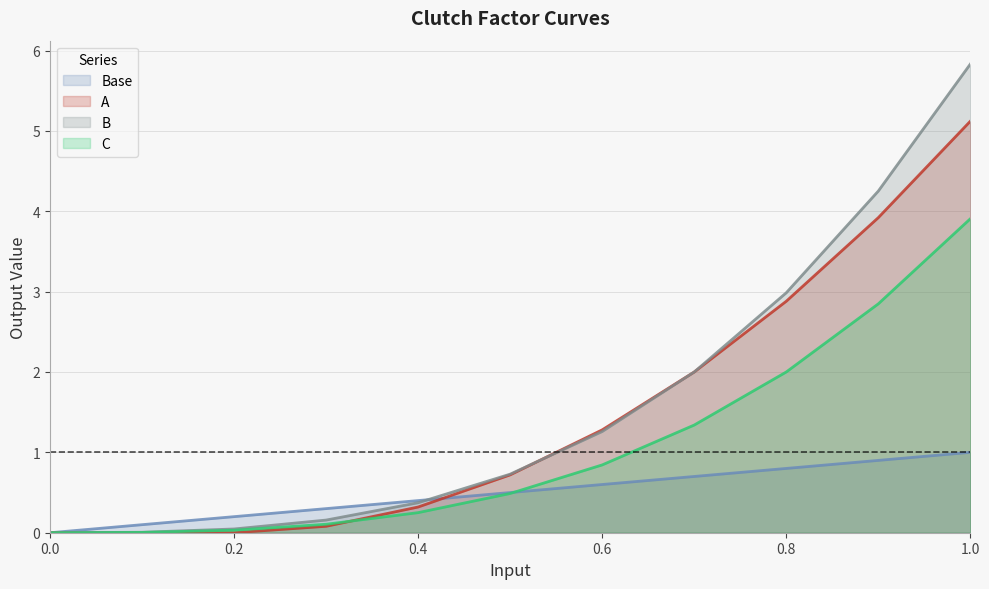

What is the label of the 4th point from the right?

0.7